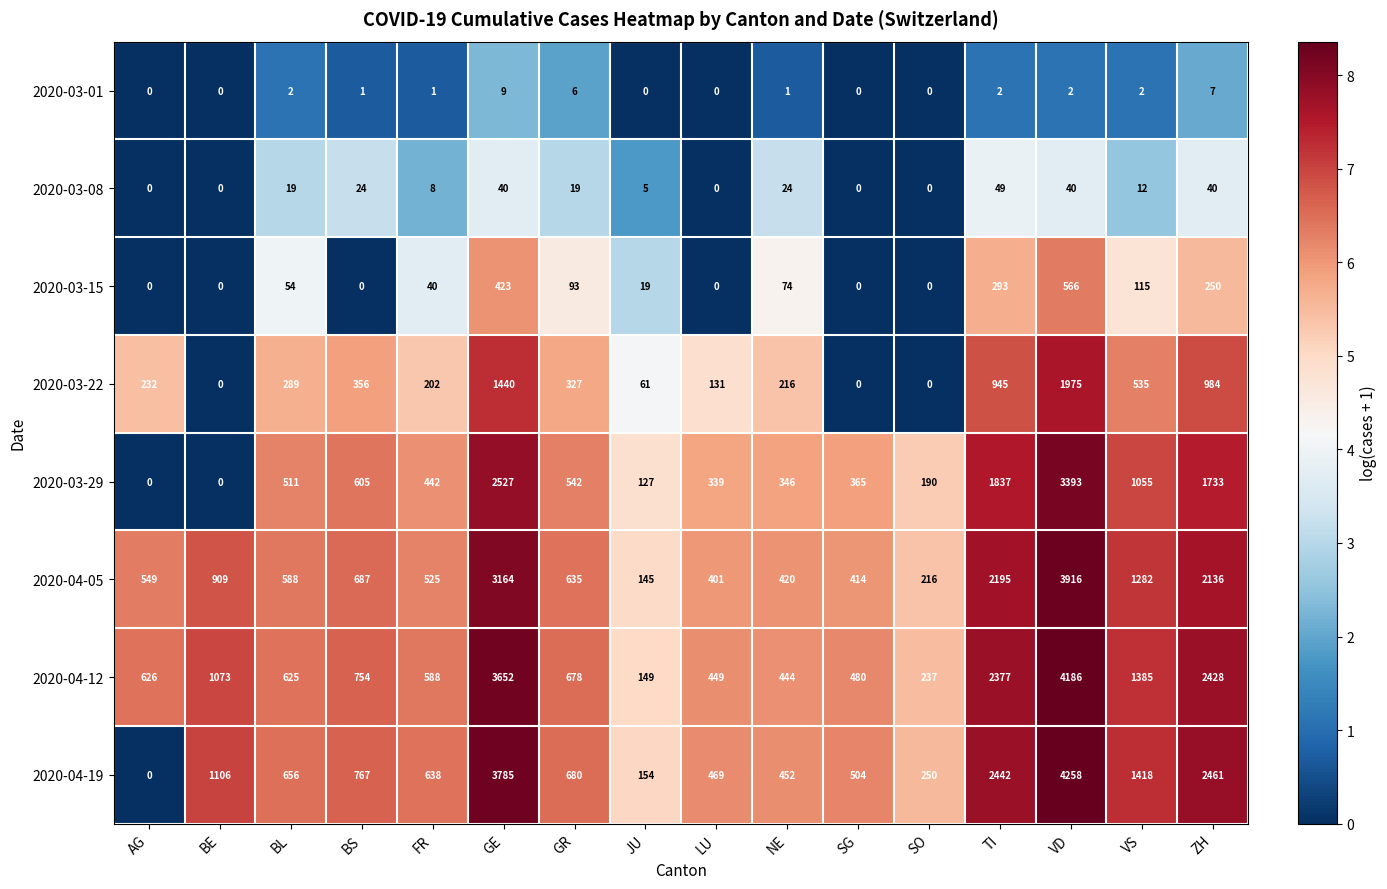

What value does the 2020-04-12 series have at ZH?

2428